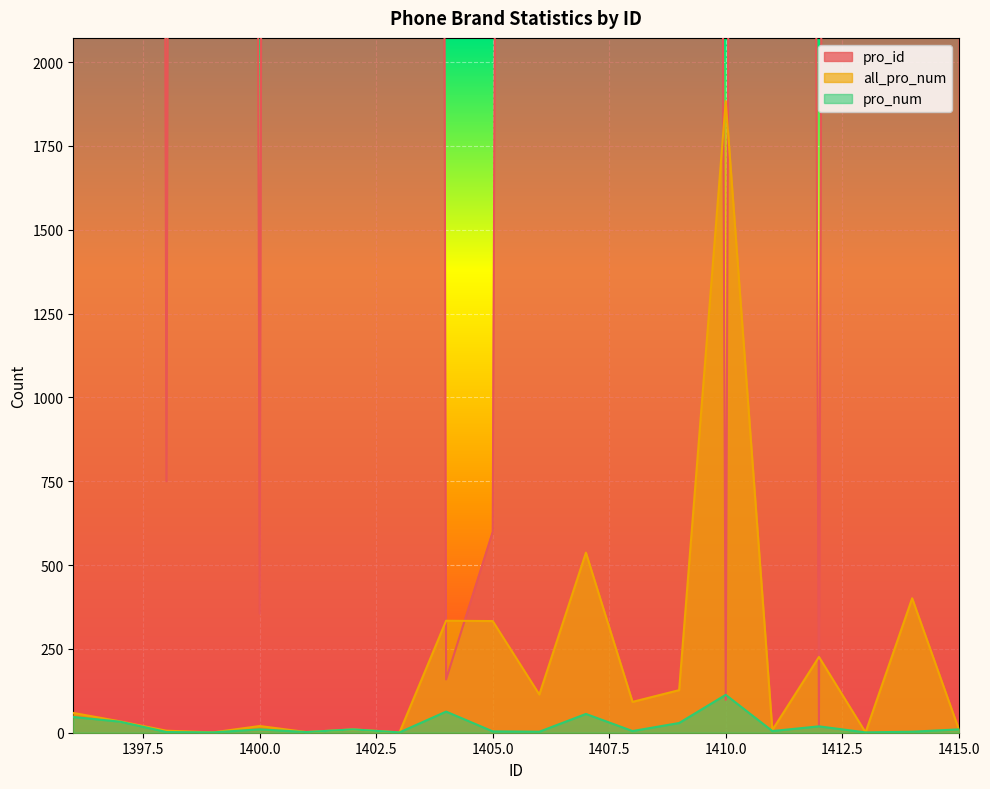

List the labels in order of pro_num value, smallest first.

1399, 1403, 1413, 1398, 1401, 1406, 1414, 1405, 1408, 1411, 1400, 1402, 1415, 1412, 1409, 1397, 1396, 1407, 1404, 1410